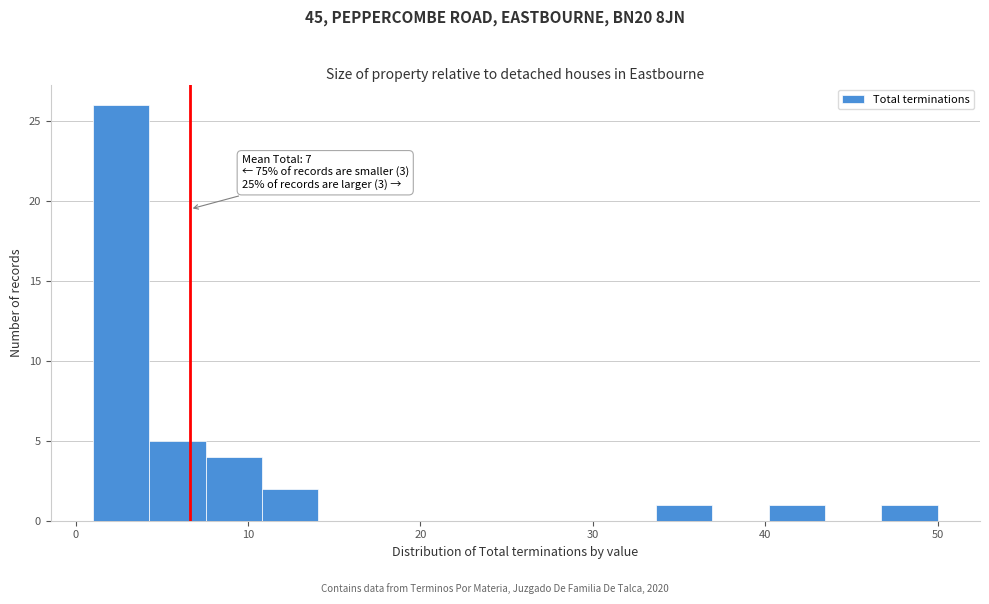

Read against the x-axis, roughly where is the centre of the tallest bar?

3